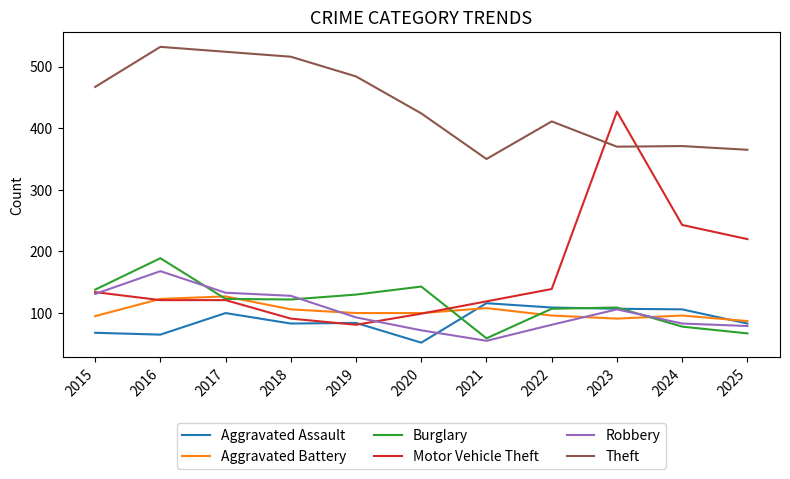

Where does the Robbery series first go above 93?

2015